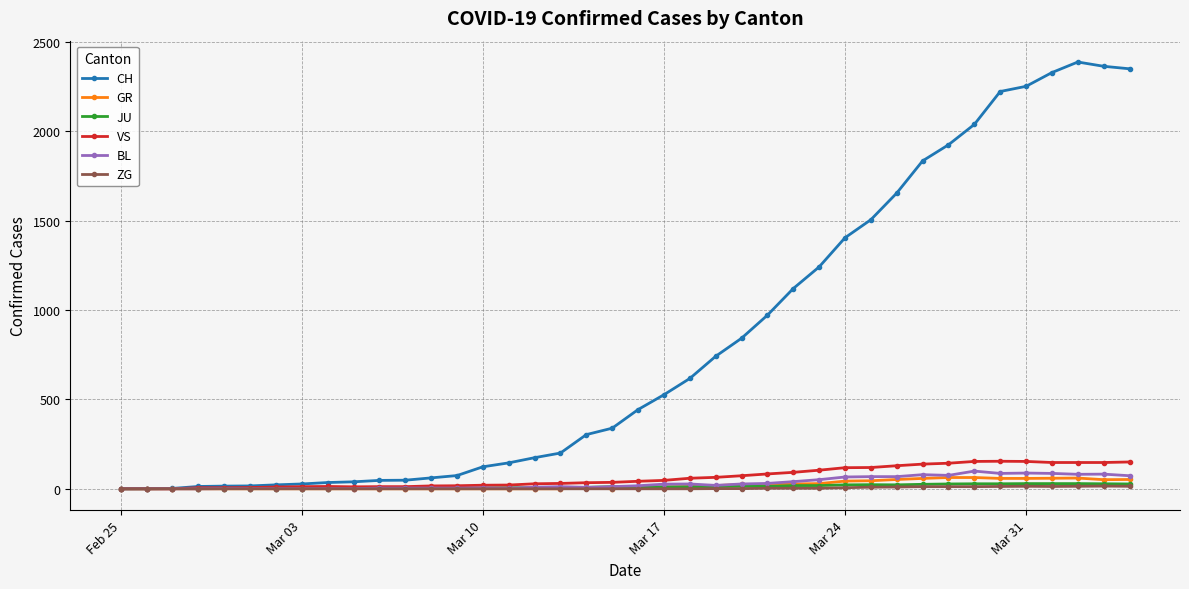

What is the maximum value for GR?

63